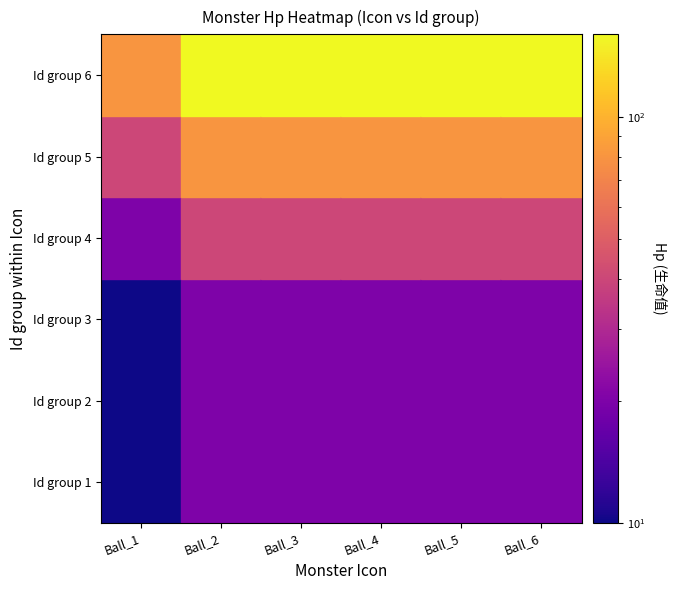

Is it true that Ball_6 equals 40 at 4?

True